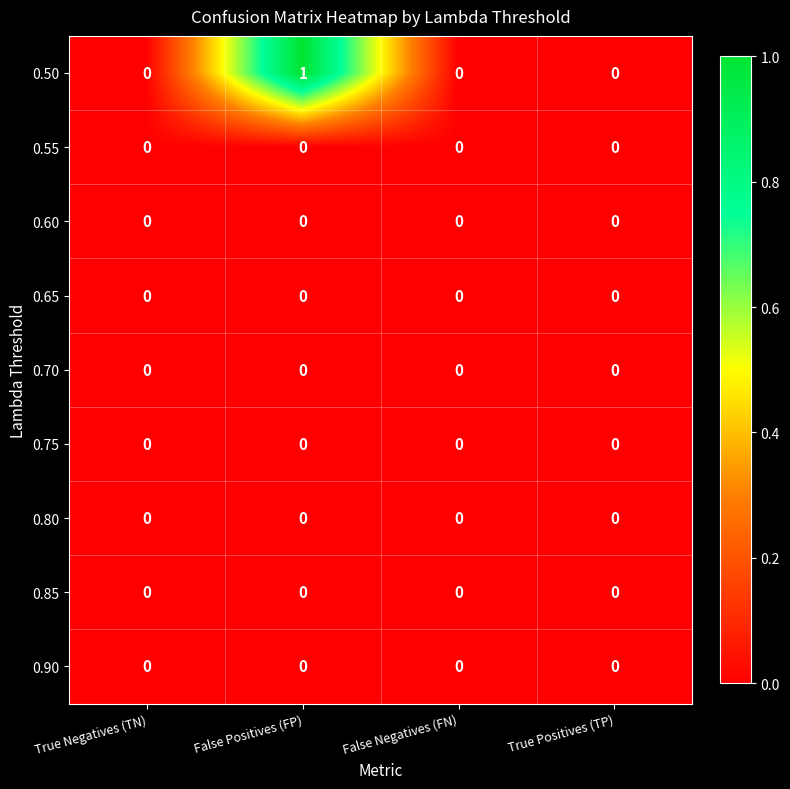

Which series has the largest total across all categories?

0.50